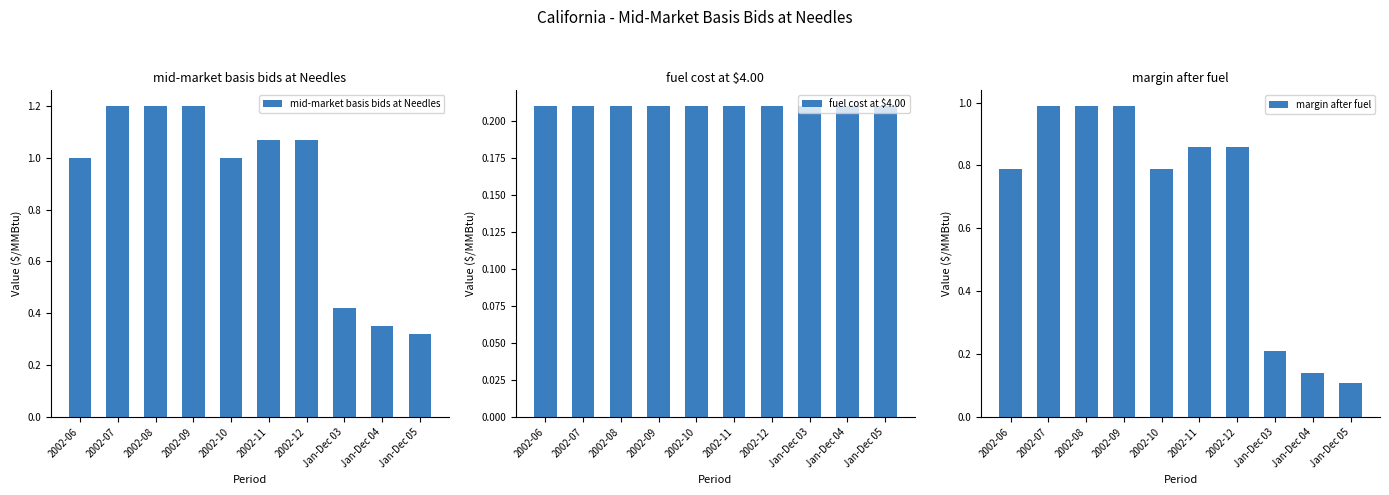

Rank the series by their maximum value, from highest to lowest.

mid-market basis bids at Needles, margin after fuel, fuel cost at $4.00